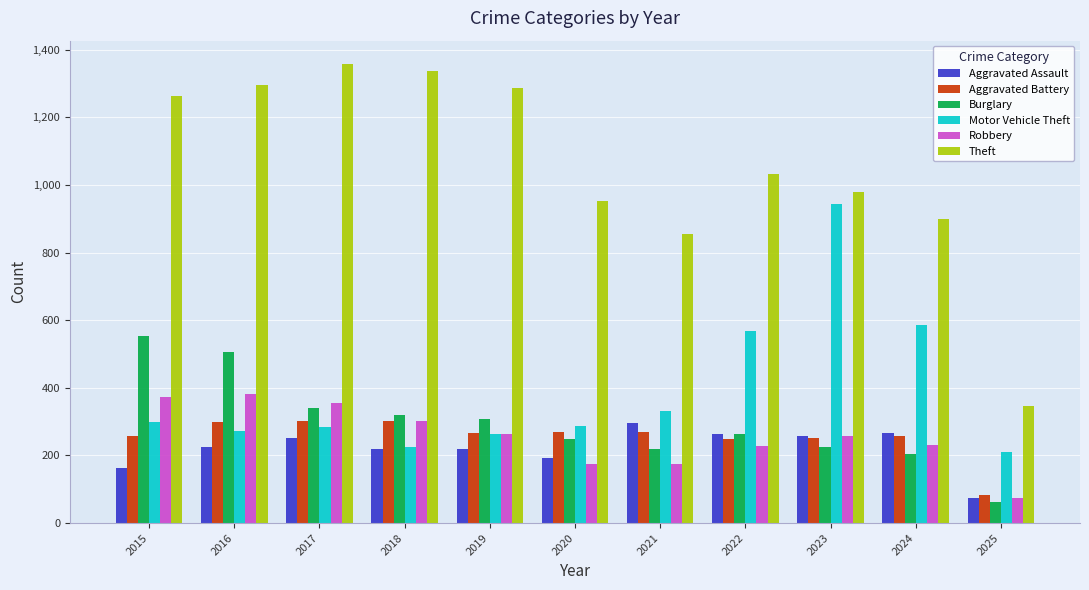

Read the Burglary value at 2021.

220